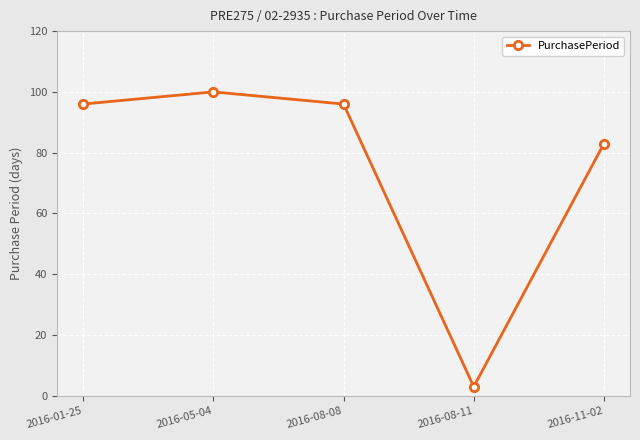

Where is the first local minimum?

2016-08-11